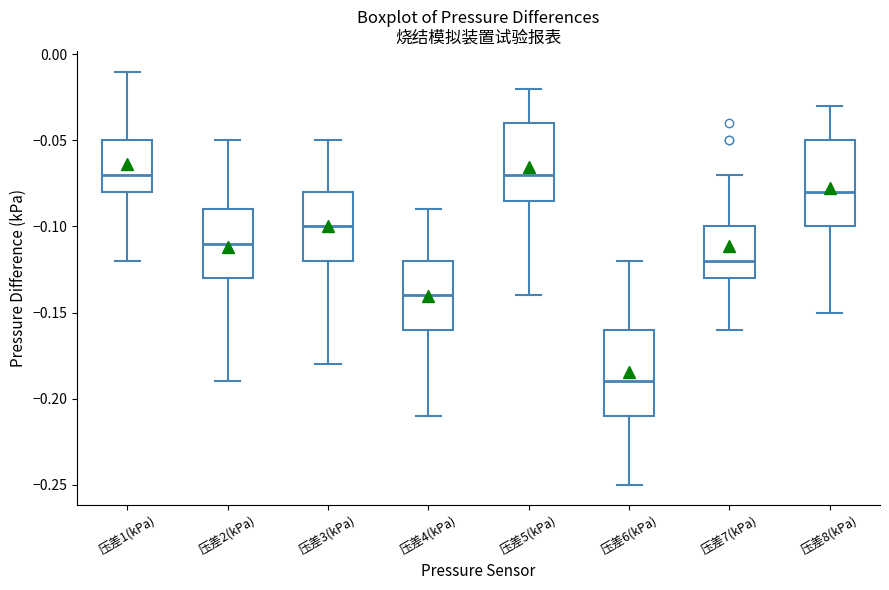

Which box's median line is the lowest?

压差6(kPa)